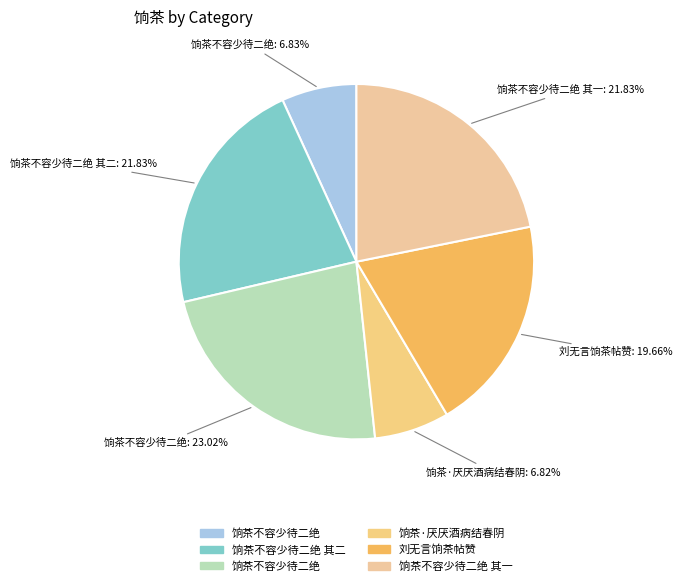

Count the number of slices in the pie.

6